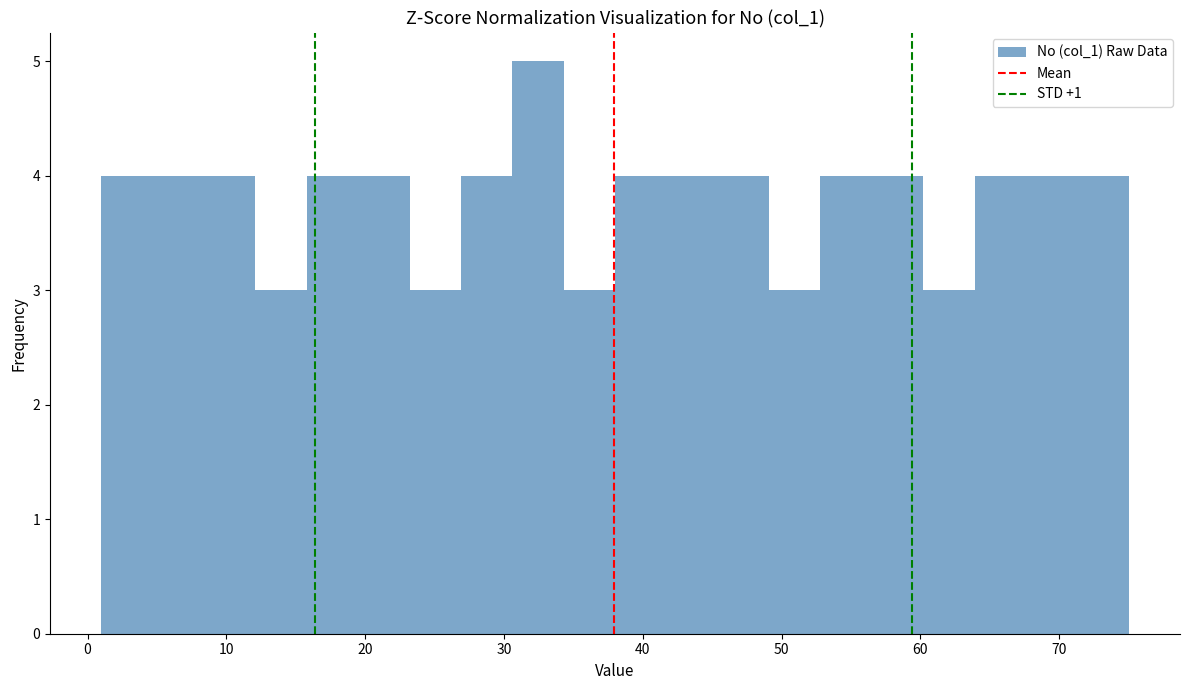

Around what value on the x-axis is the tallest bar? Give the approximate position of its centre, as read against the axis.

32